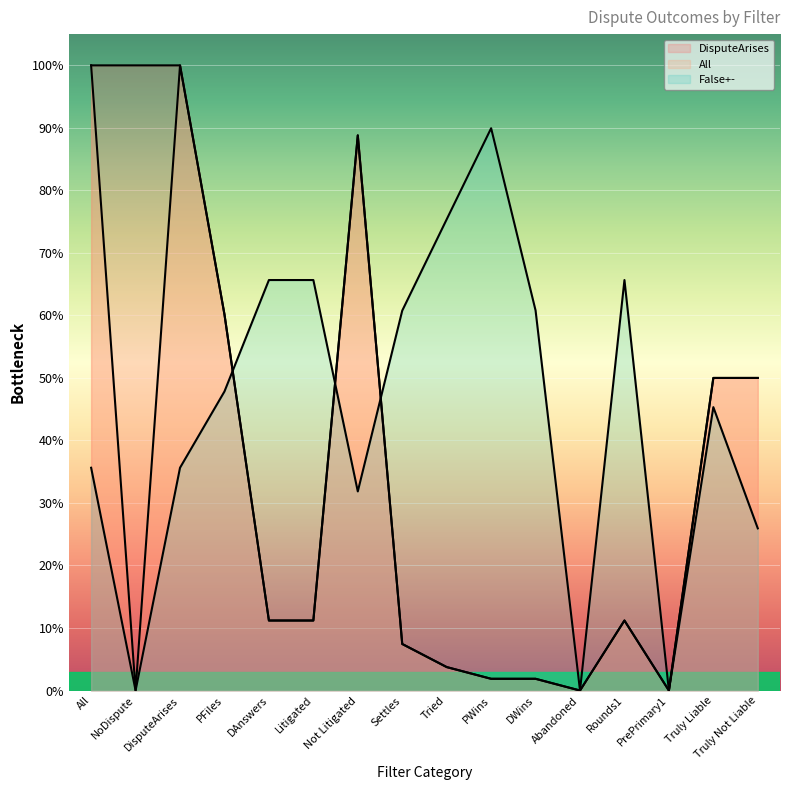

Which series has the widest spread of values?

DisputeArises